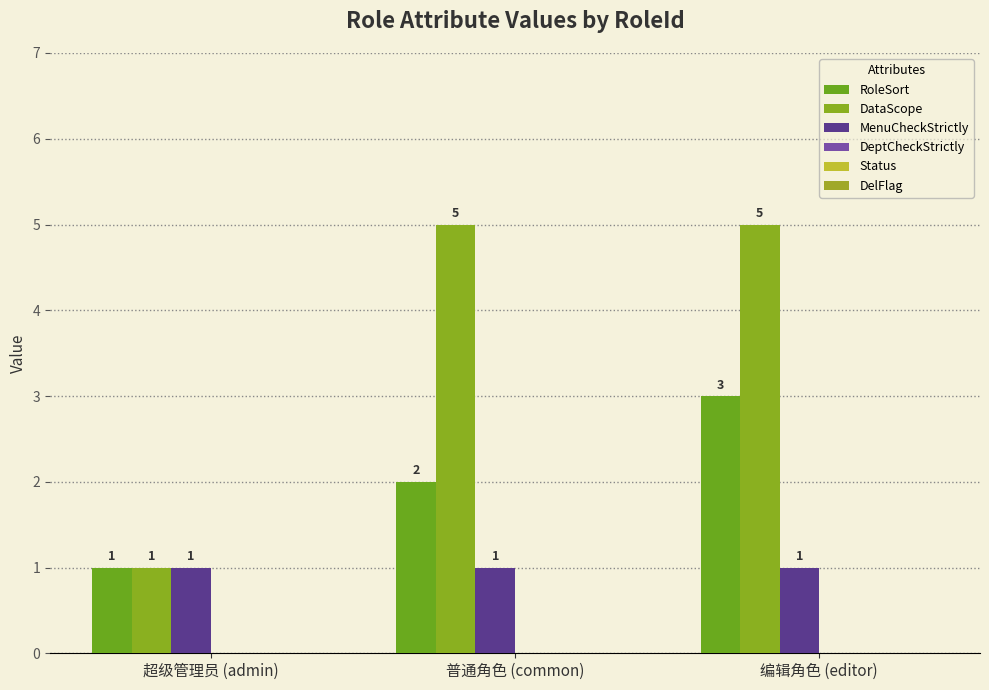

How many categories are shown in the chart?

3